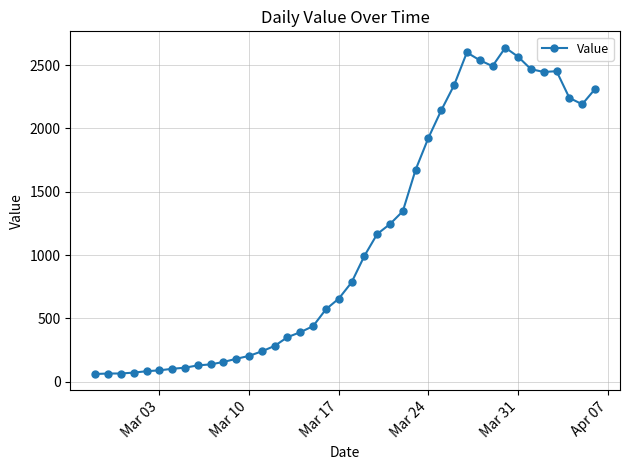

How many lines are shown in the chart?

1